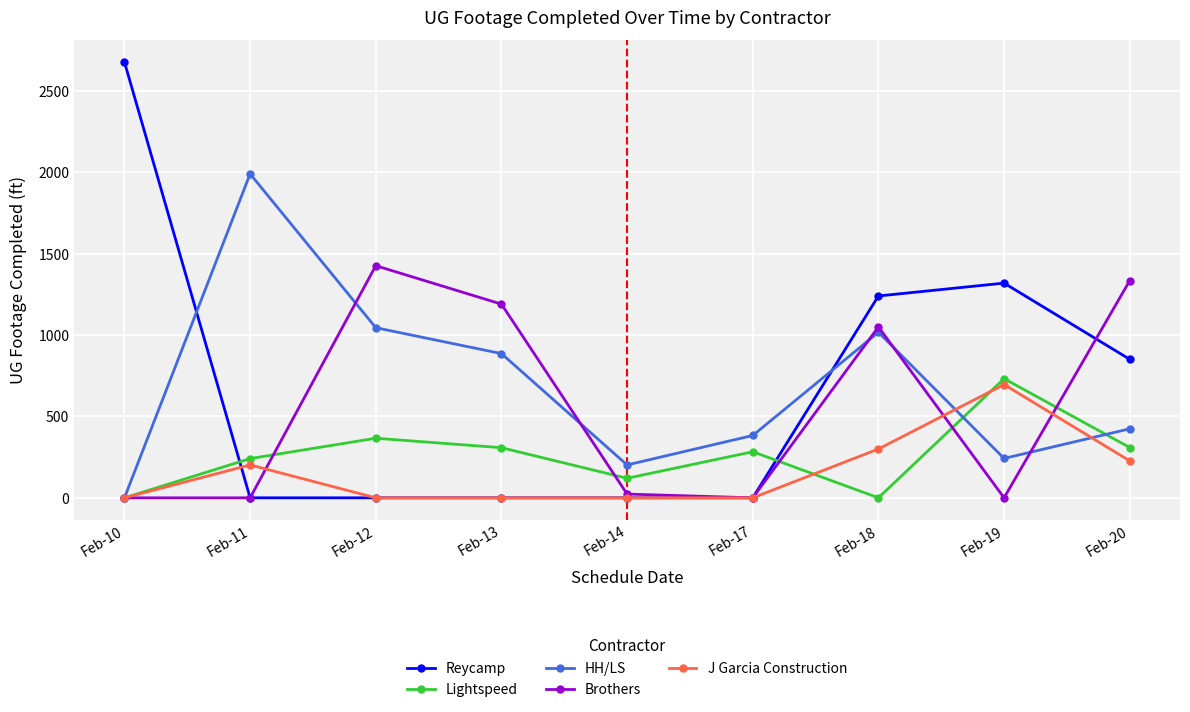

Which series has the largest range (max minus min)?

Reycamp